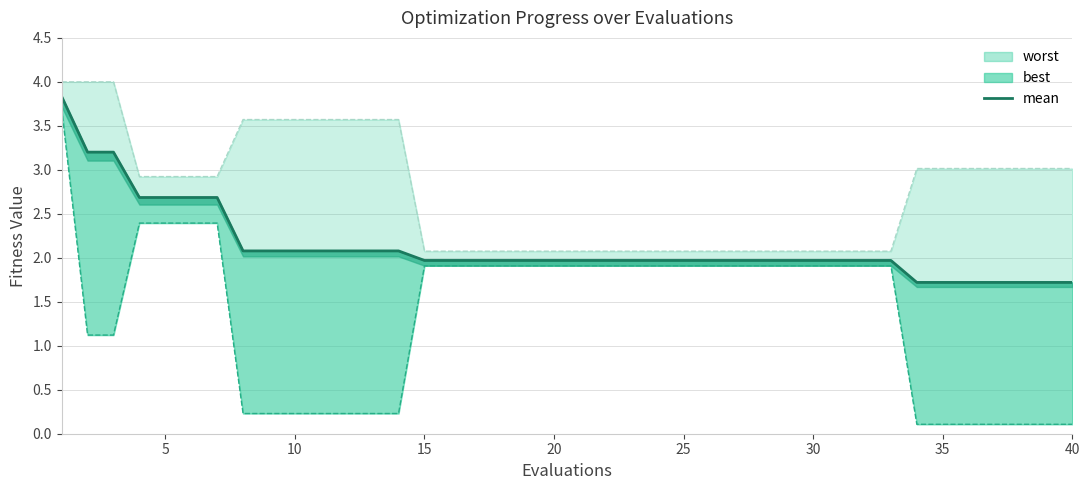

What is the sum of all values?

85.0